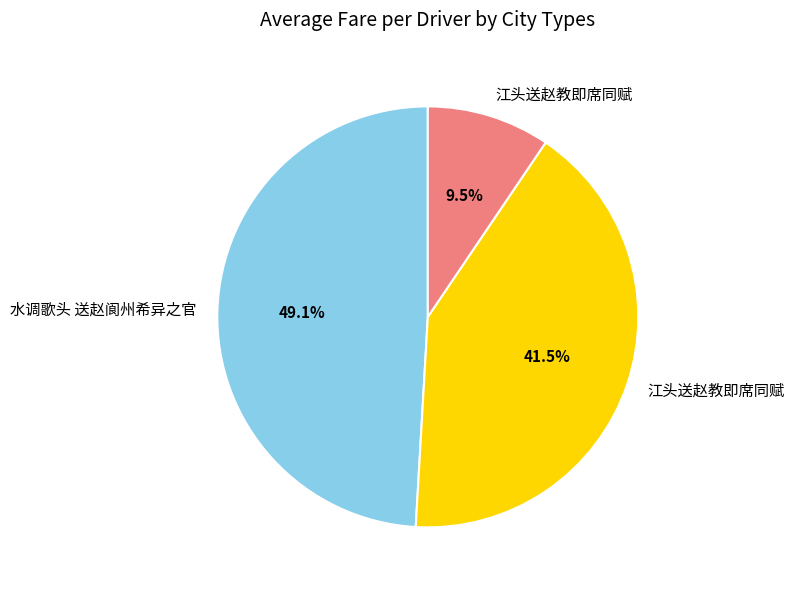

Is there a majority slice in this chart?

No